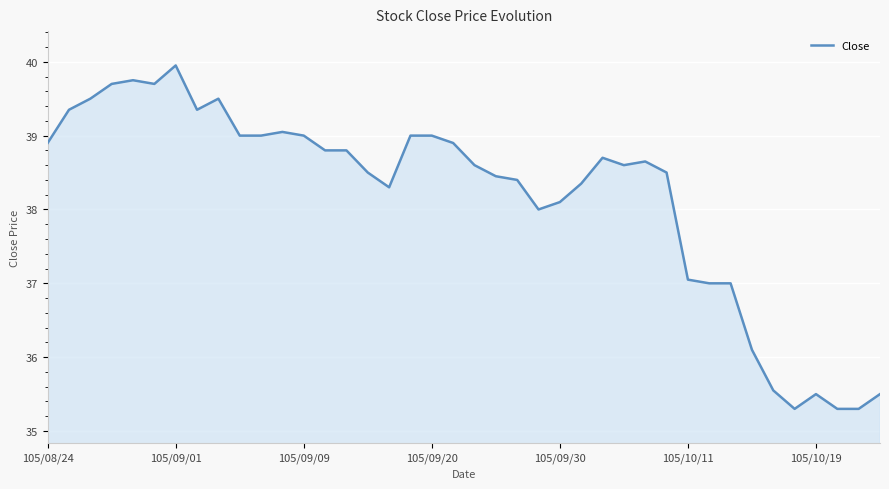

What is the smallest value displayed?

35.3